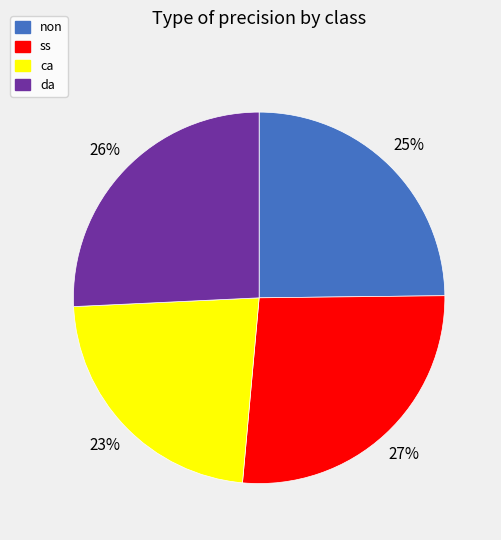

To the nearest percent, what is the combined percentage of ca and da?

49%